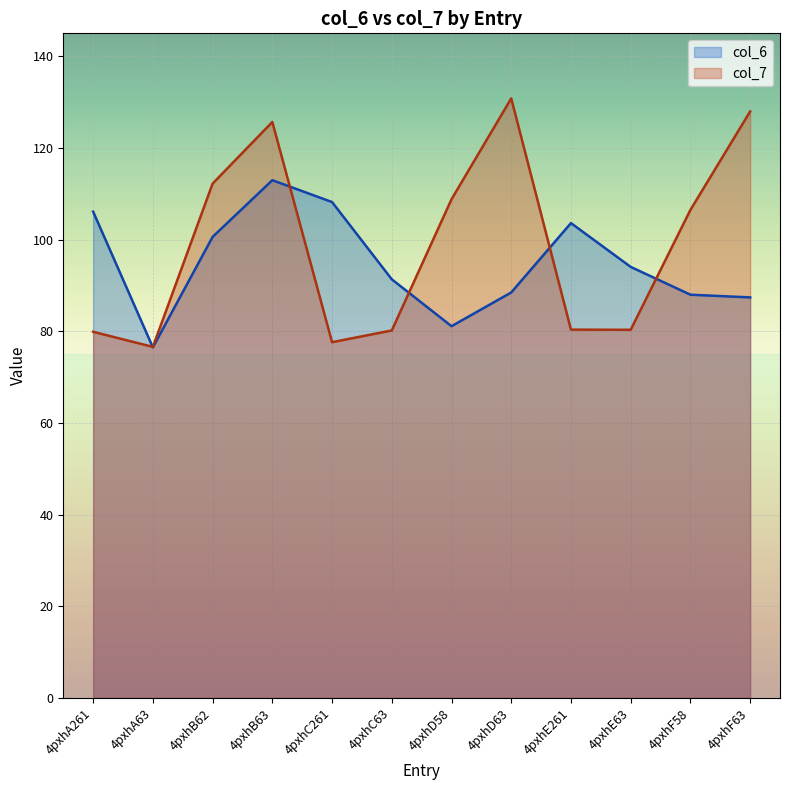

How many lines are shown in the chart?

2